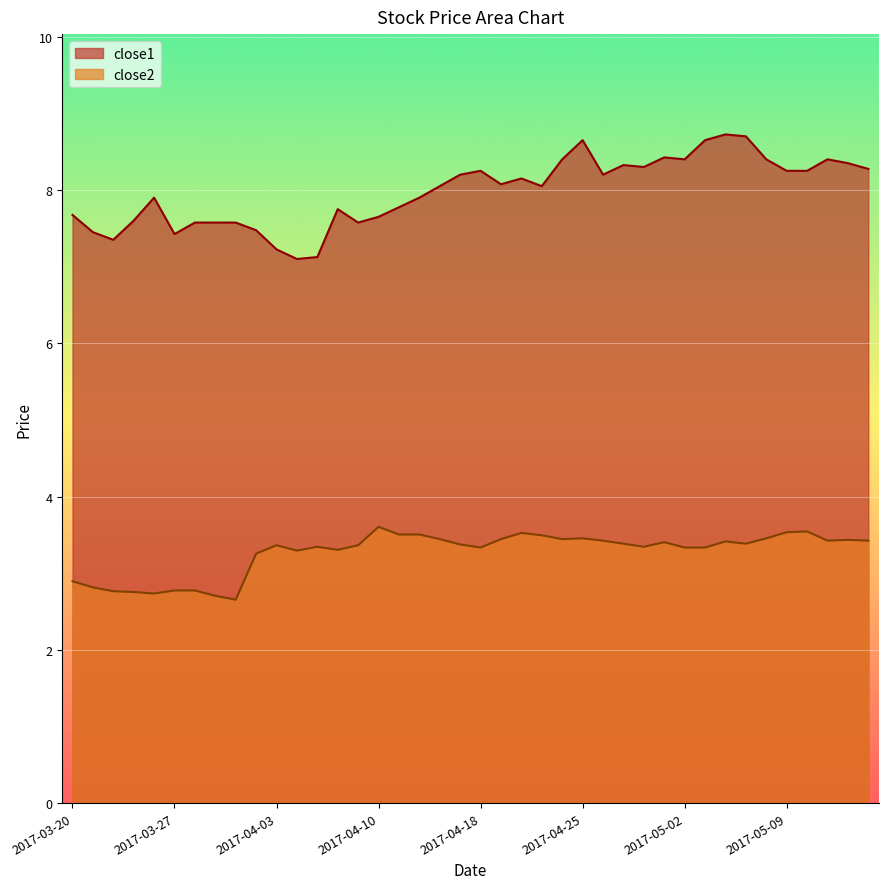

Reading right to left, transcribe all the data shown in this chart.

close2: 3.4	3.4	3.4	3.5	3.5	3.5	3.4	3.4	3.3	3.3	3.4	3.3	3.4	3.4	3.5	3.4	3.5	3.5	3.4	3.3	3.4	3.4	3.5	3.5	3.6	3.4	3.3	3.3	3.3	3.4	3.3	2.7	2.7	2.8	2.8	2.7	2.8	2.8	2.8	2.9
close1: 8.3	8.3	8.4	8.2	8.2	8.4	8.7	8.7	8.7	8.4	8.4	8.3	8.3	8.2	8.7	8.4	8.1	8.2	8.1	8.2	8.2	8.1	7.9	7.8	7.7	7.6	7.8	7.1	7.1	7.2	7.5	7.6	7.6	7.6	7.4	7.9	7.6	7.3	7.5	7.7